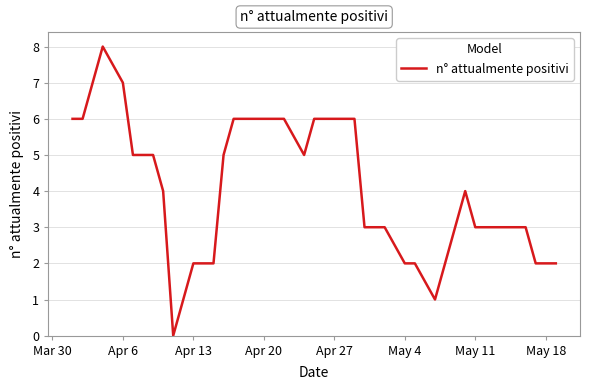

What is the difference between the maximum and minimum values?

8